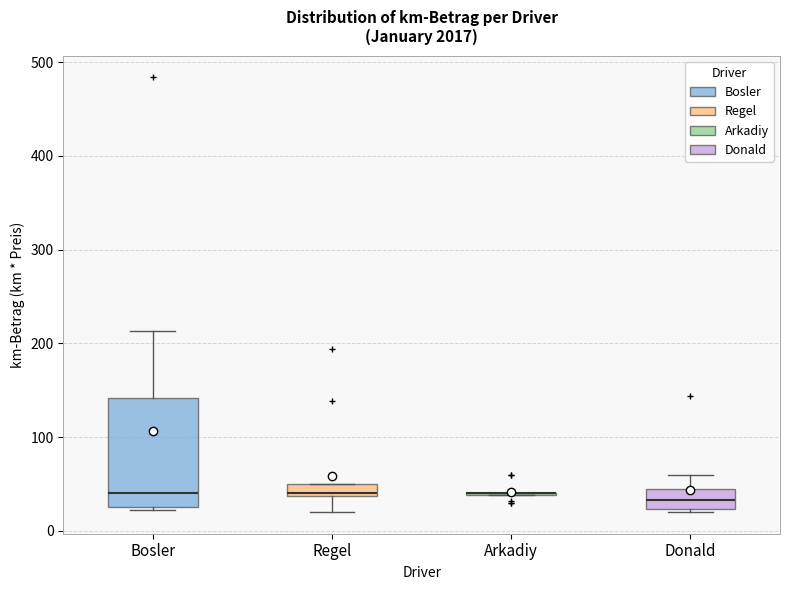

Which box is the tallest, from its lower edge to its upper edge?

Bosler